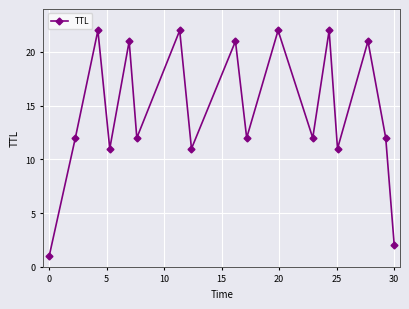

What is the difference between the maximum and minimum values?

21